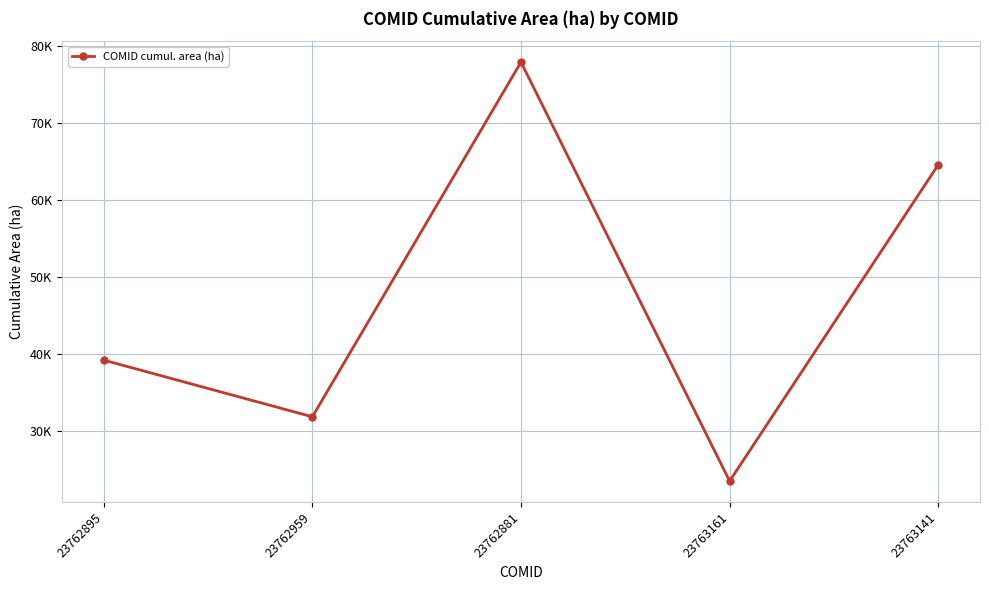

Rank the categories by value from highest to lowest.

23762881, 23763141, 23762895, 23762959, 23763161